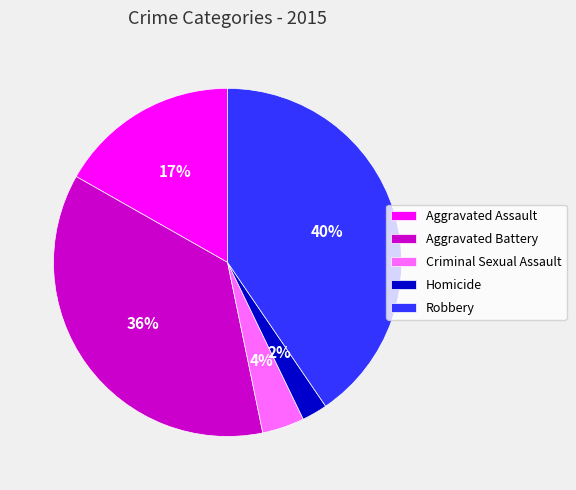

Combined, do Criminal Sexual Assault and Aggravated Assault account for over 50%?

No